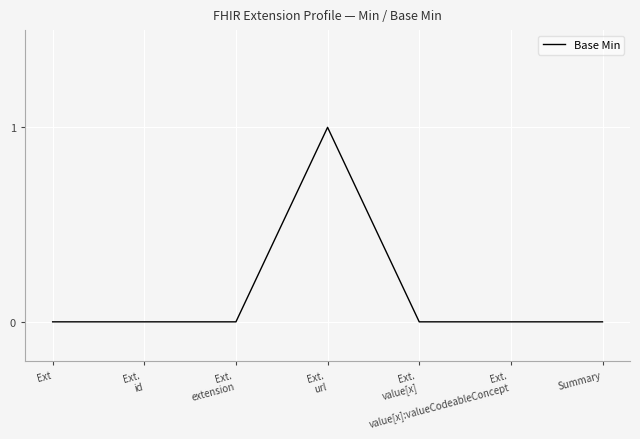

True or false: the data has more than 0 interior local peaks.

True